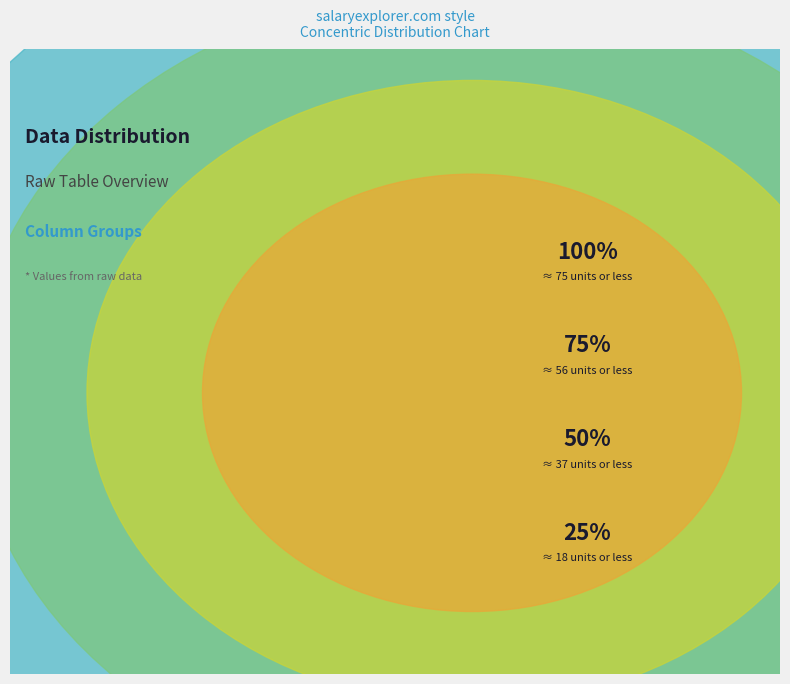

To the nearest percent, what is the combined percentage of 8 and 20?

5%